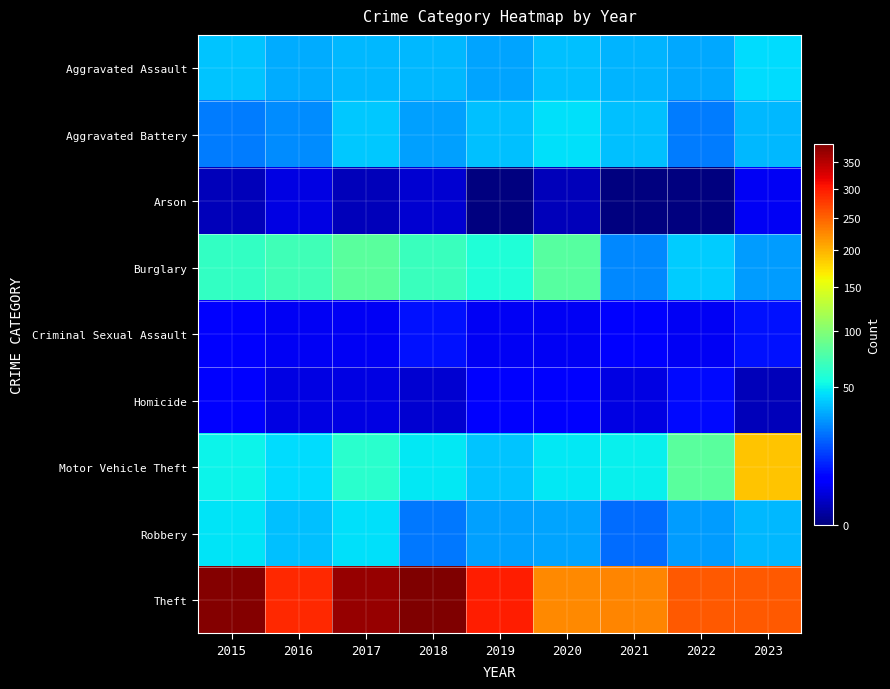

Reading left to right, transcribe all the data shown in this chart.

Aggravated Assault: 2015=39	2016=34	2017=36	2018=36	2019=32	2020=38	2021=35	2022=33	2023=45
Aggravated Battery: 2015=24	2016=27	2017=40	2018=31	2019=38	2020=46	2021=38	2022=24	2023=36
Arson: 2015=1	2016=3	2017=1	2018=2	2019=0	2020=1	2021=0	2022=0	2023=4
Burglary: 2015=66	2016=71	2017=81	2018=68	2019=58	2020=80	2021=26	2022=41	2023=30
Criminal Sexual Assault: 2015=6	2016=4	2017=4	2018=8	2019=4	2020=4	2021=5	2022=4	2023=8
Homicide: 2015=6	2016=3	2017=3	2018=2	2019=5	2020=6	2021=3	2022=7	2023=1
Motor Vehicle Theft: 2015=52	2016=45	2017=62	2018=48	2019=39	2020=48	2021=50	2022=81	2023=189
Robbery: 2015=47	2016=38	2017=46	2018=23	2019=31	2020=32	2021=21	2022=30	2023=36
Theft: 2015=382	2016=288	2017=370	2018=386	2019=298	2020=224	2021=227	2022=256	2023=256